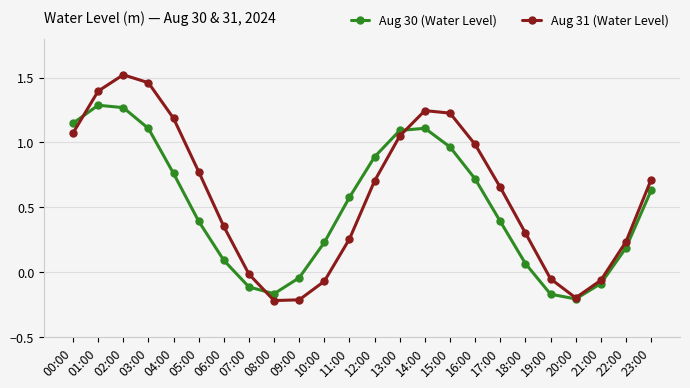

At how many categories does at least one series exceed 0?

18